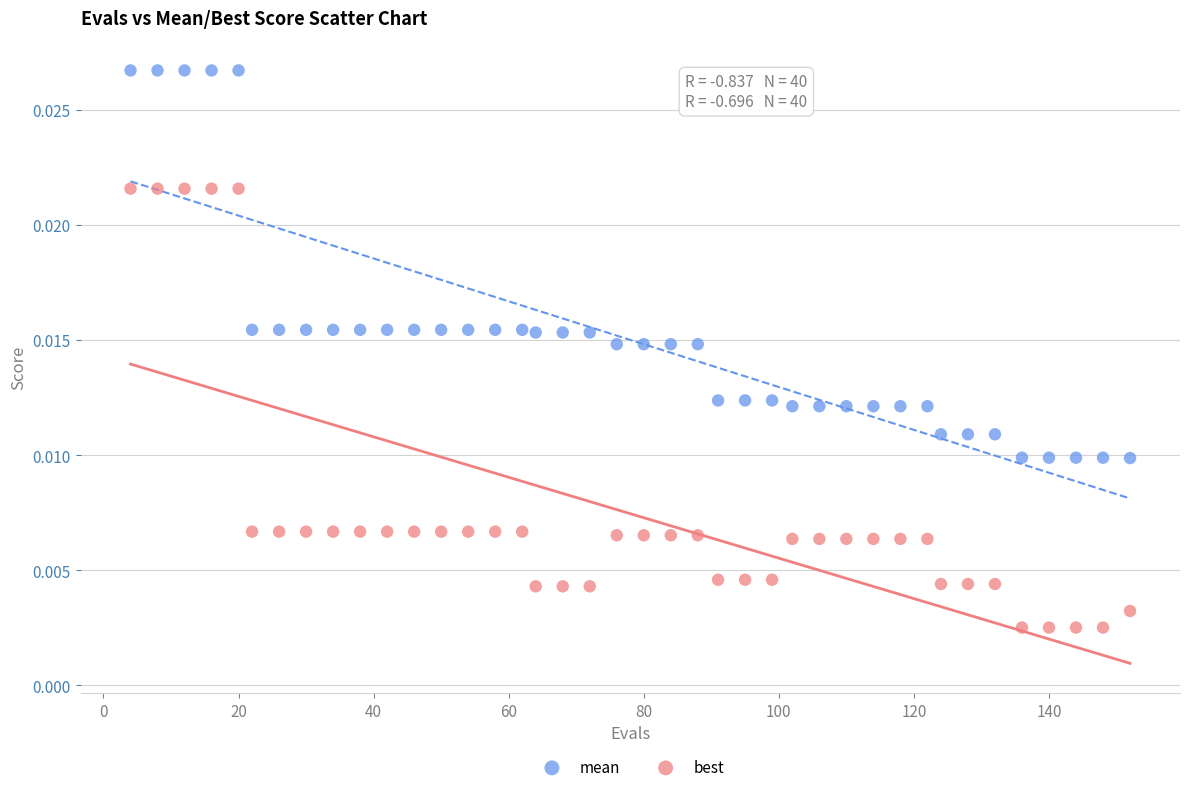

Which series contains the lowest Y value?

best